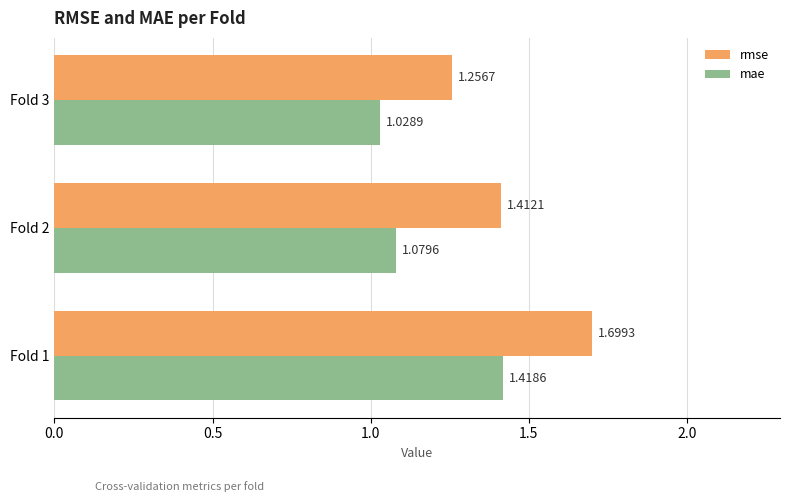

Rank the categories by rmse value from lowest to highest.

Fold 3, Fold 2, Fold 1